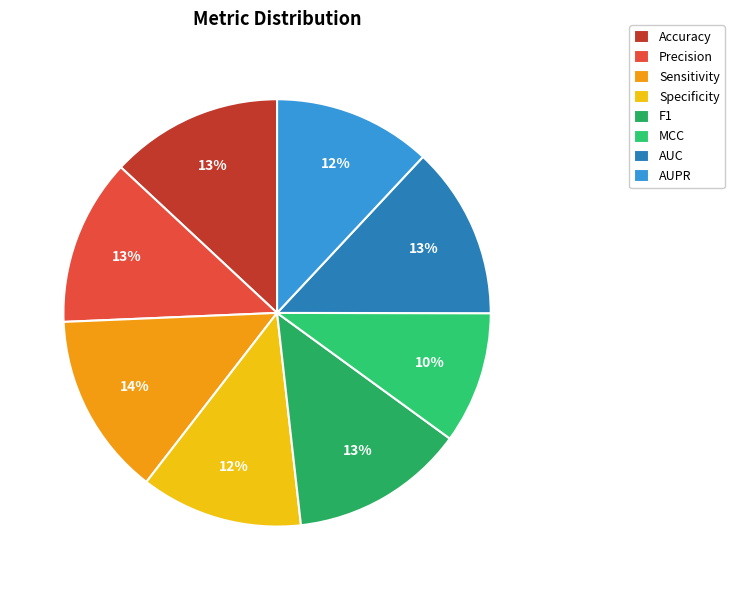

Which has a higher value, Accuracy or Specificity?

Accuracy